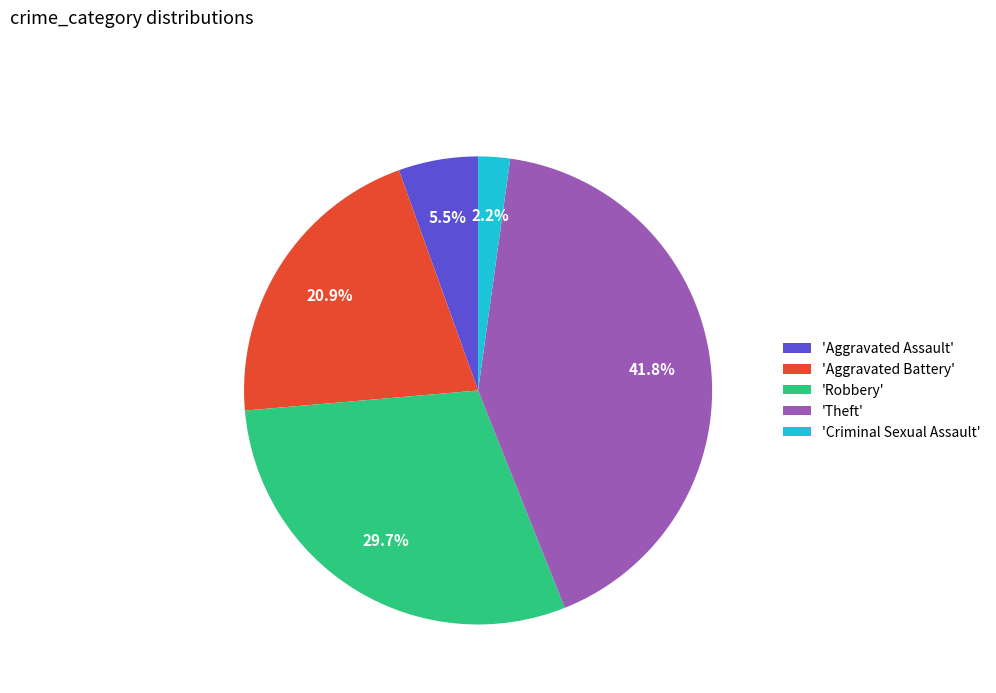

How many slices are in this pie chart?

5